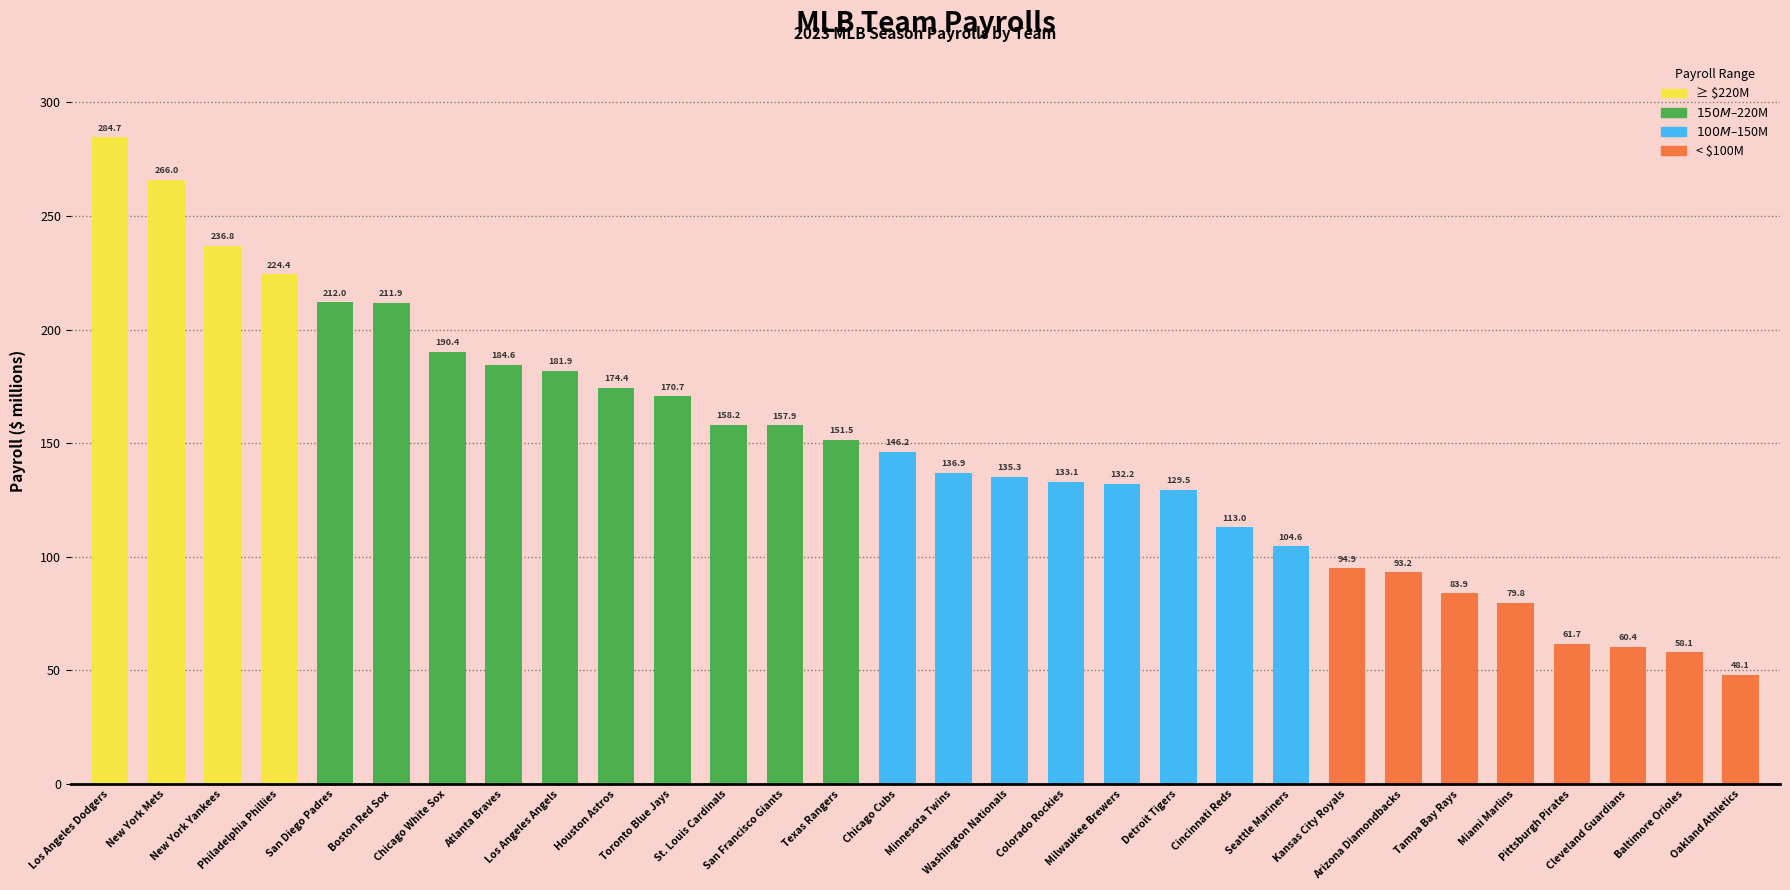

Rank the categories by value from highest to lowest.

Los Angeles Dodgers, New York Mets, New York Yankees, Philadelphia Phillies, San Diego Padres, Boston Red Sox, Chicago White Sox, Atlanta Braves, Los Angeles Angels, Houston Astros, Toronto Blue Jays, St. Louis Cardinals, San Francisco Giants, Texas Rangers, Chicago Cubs, Minnesota Twins, Washington Nationals, Colorado Rockies, Milwaukee Brewers, Detroit Tigers, Cincinnati Reds, Seattle Mariners, Kansas City Royals, Arizona Diamondbacks, Tampa Bay Rays, Miami Marlins, Pittsburgh Pirates, Cleveland Guardians, Baltimore Orioles, Oakland Athletics